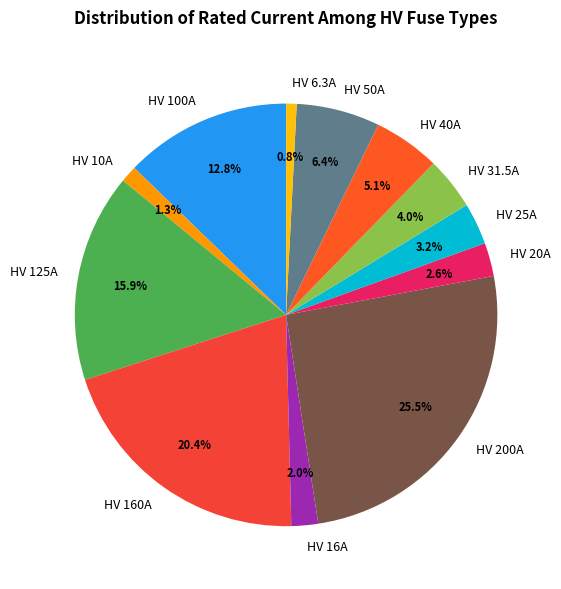

Is there a majority slice in this chart?

No